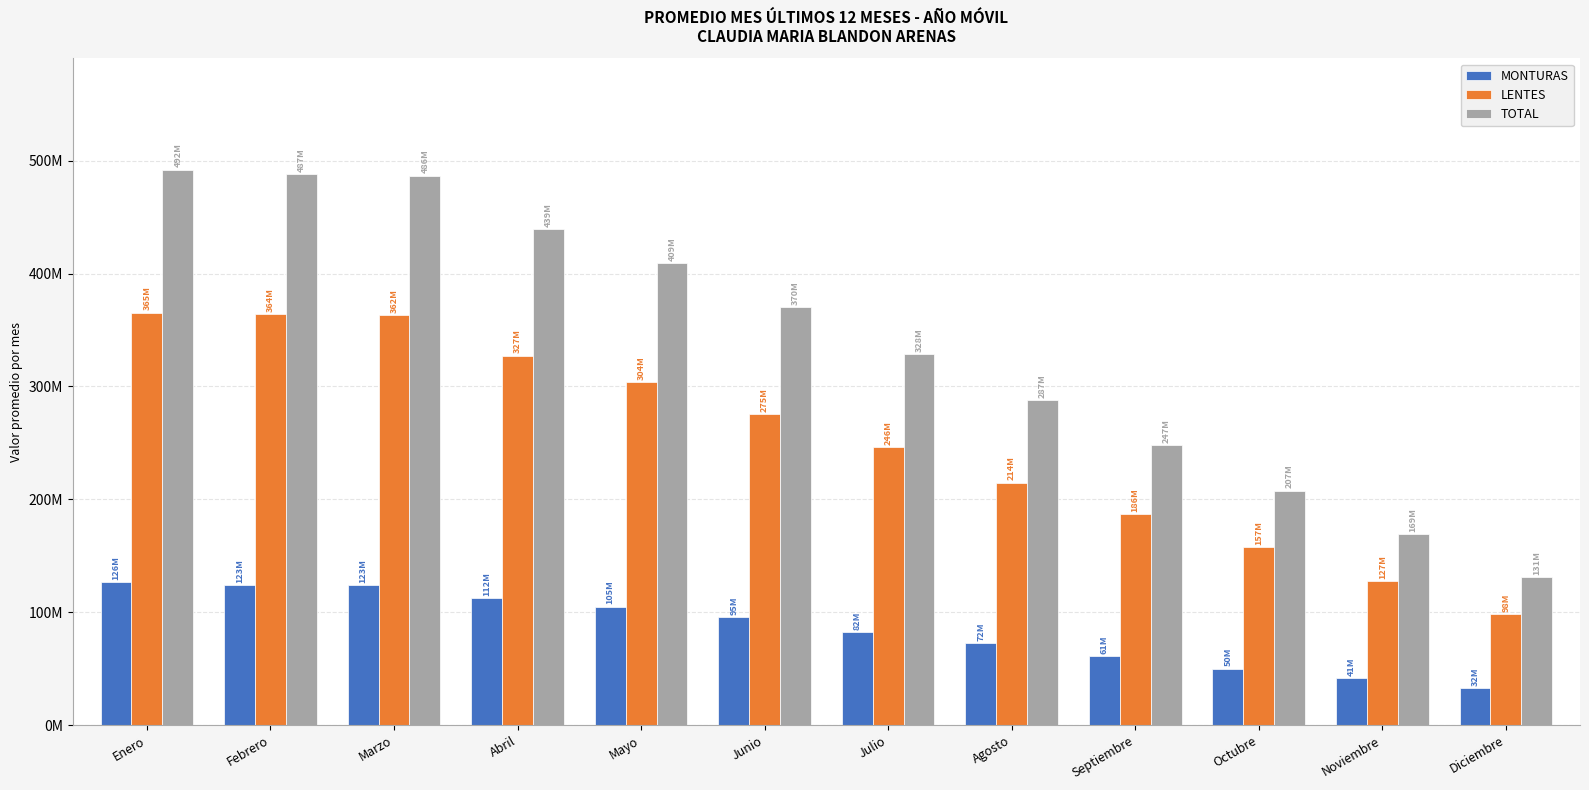

Which category has the highest value across all series?

Enero